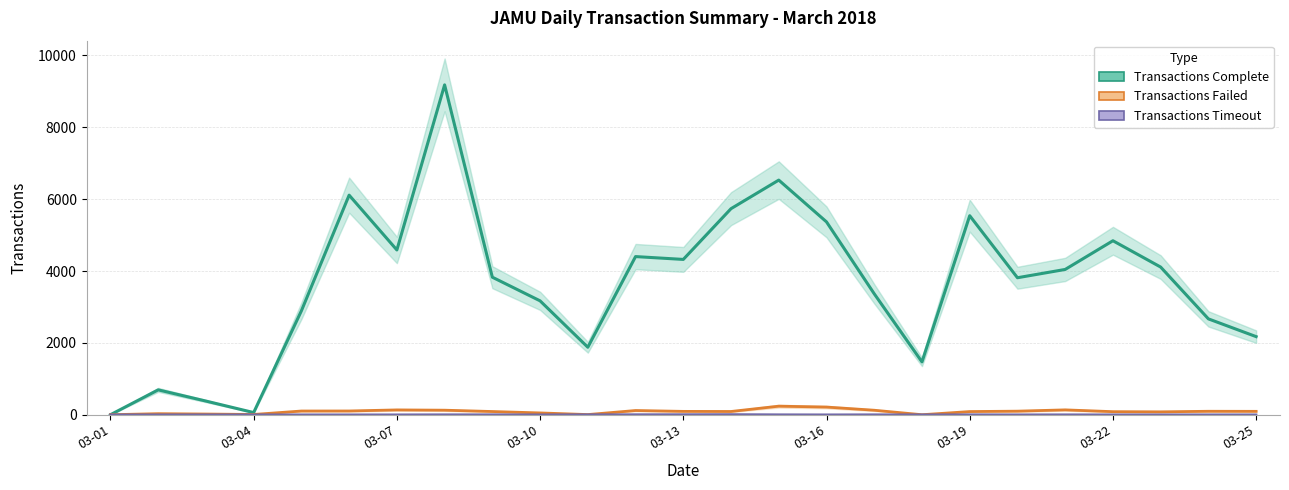

True or false: Transactions Failed and Transactions Timeout intersect in this chart.

False